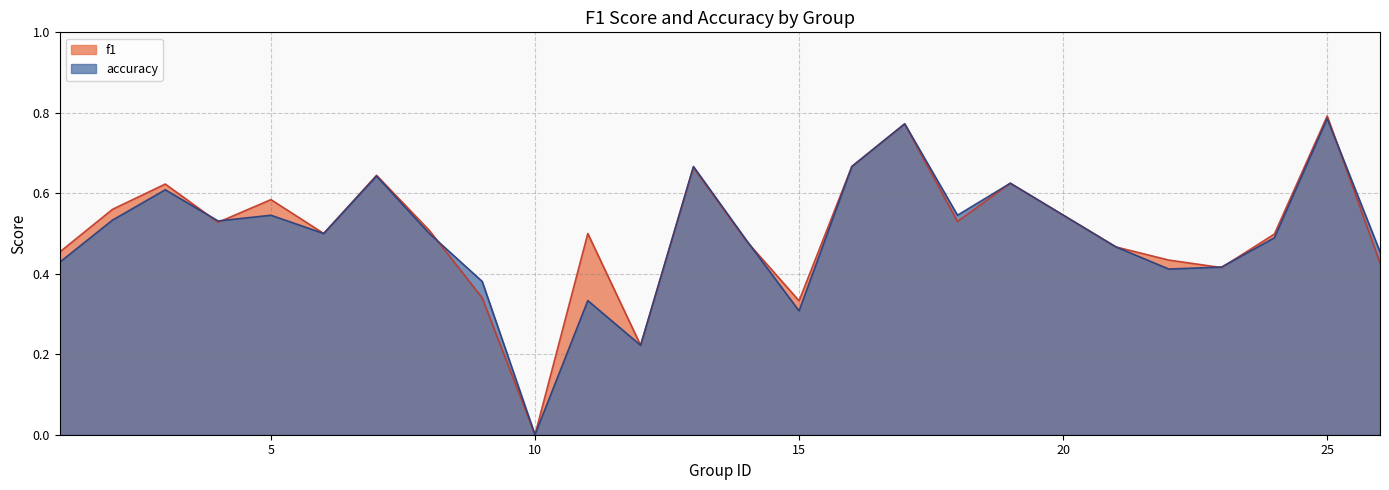

What are all the series names shown in the legend?

f1, accuracy